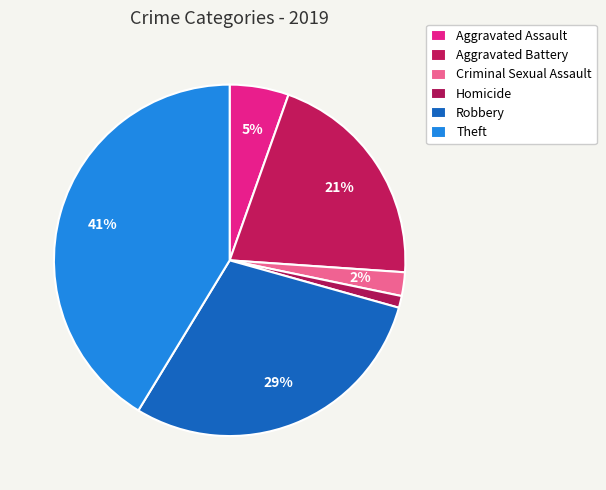

Count the number of slices in the pie.

6